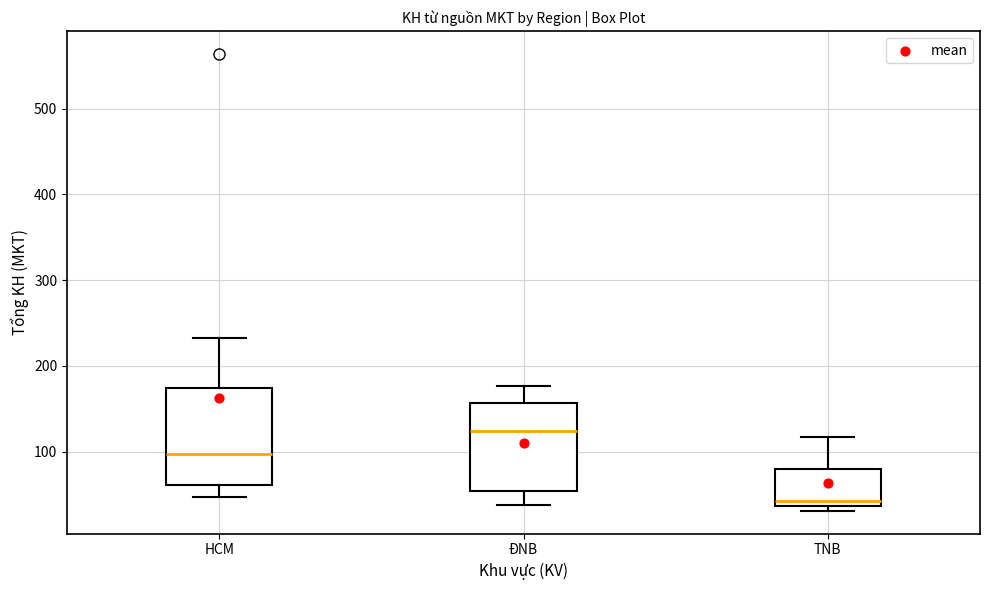

Which box has the lowest median line?

TNB